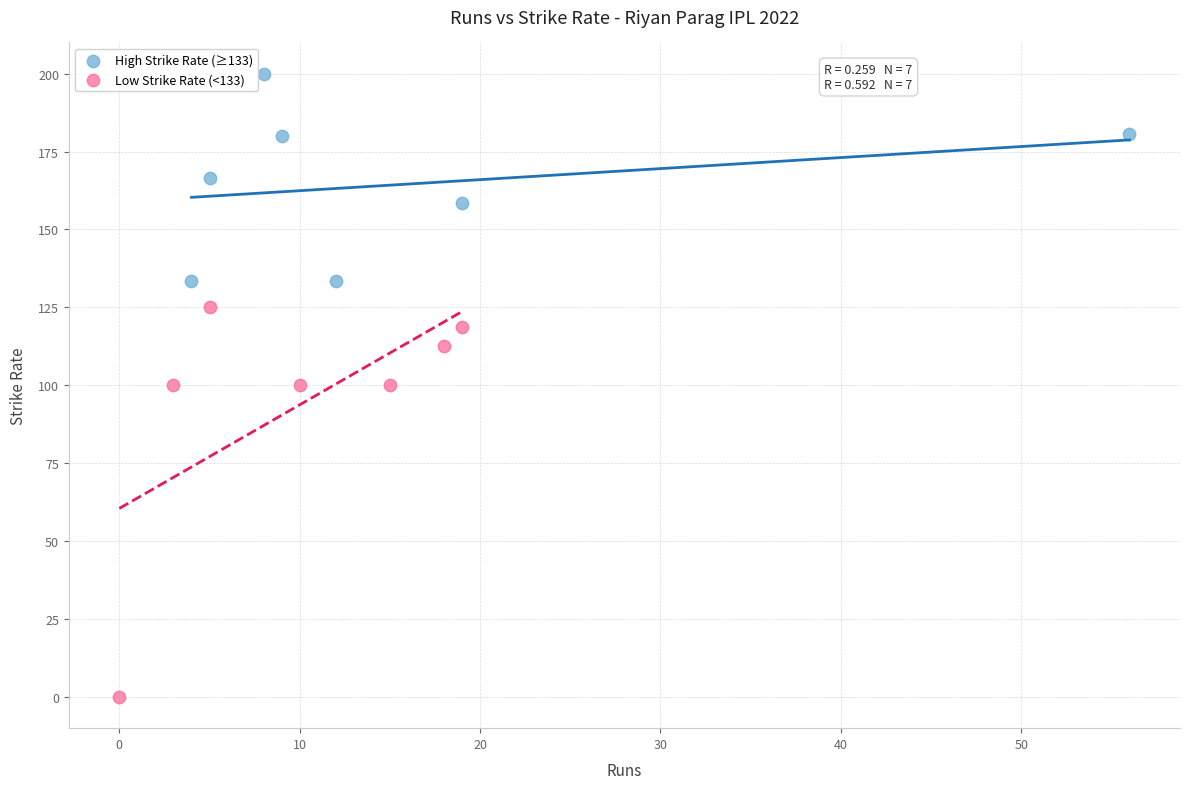

Which series reaches the maximum Y coordinate?

High Strike Rate (≥133)